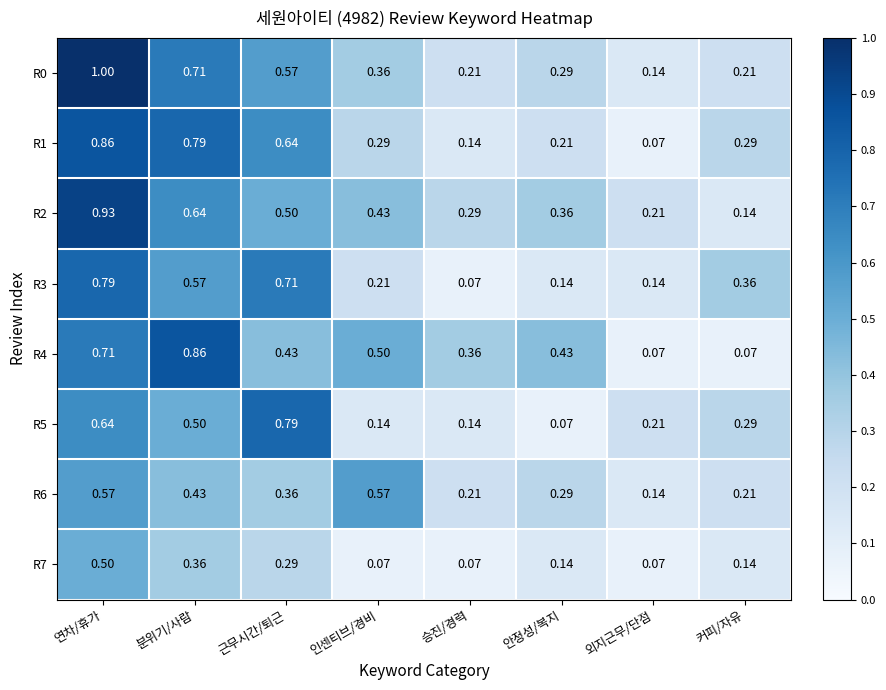

Which category has the lowest value in the R1 series?

외지근무/단점